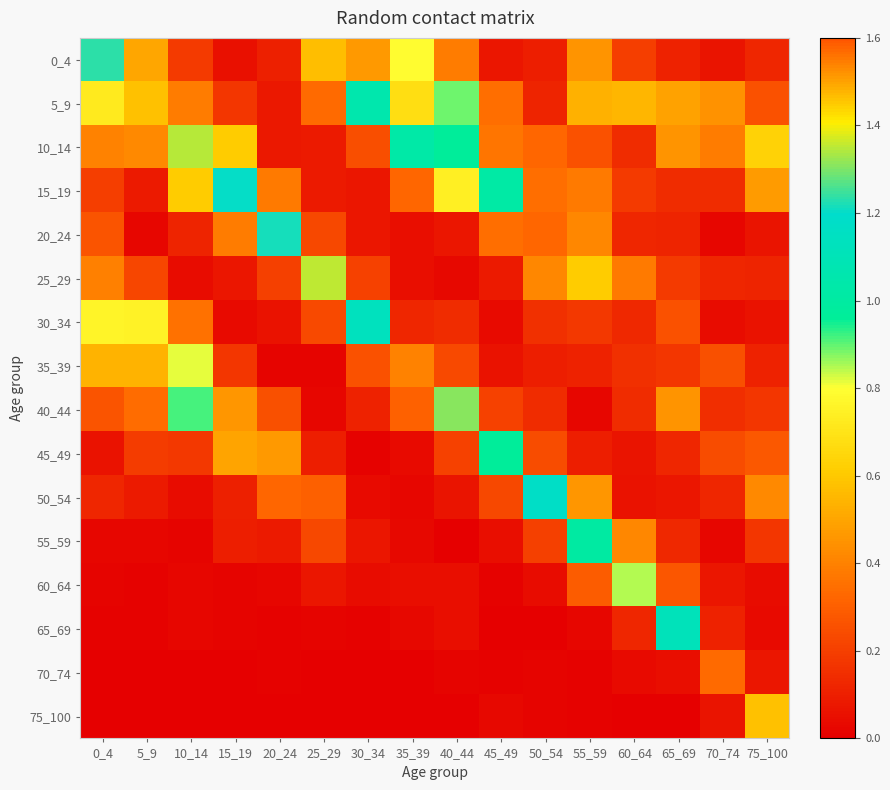

Which has a higher value, 35_39 or 0_4?

0_4